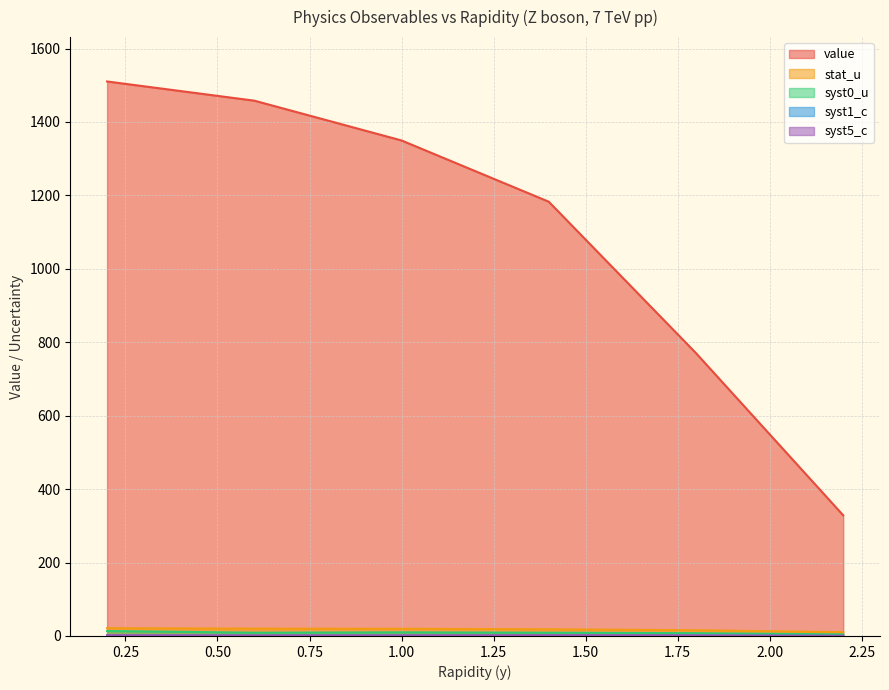

What is the value of the syst1_c point at the 6th from the left?

0.4